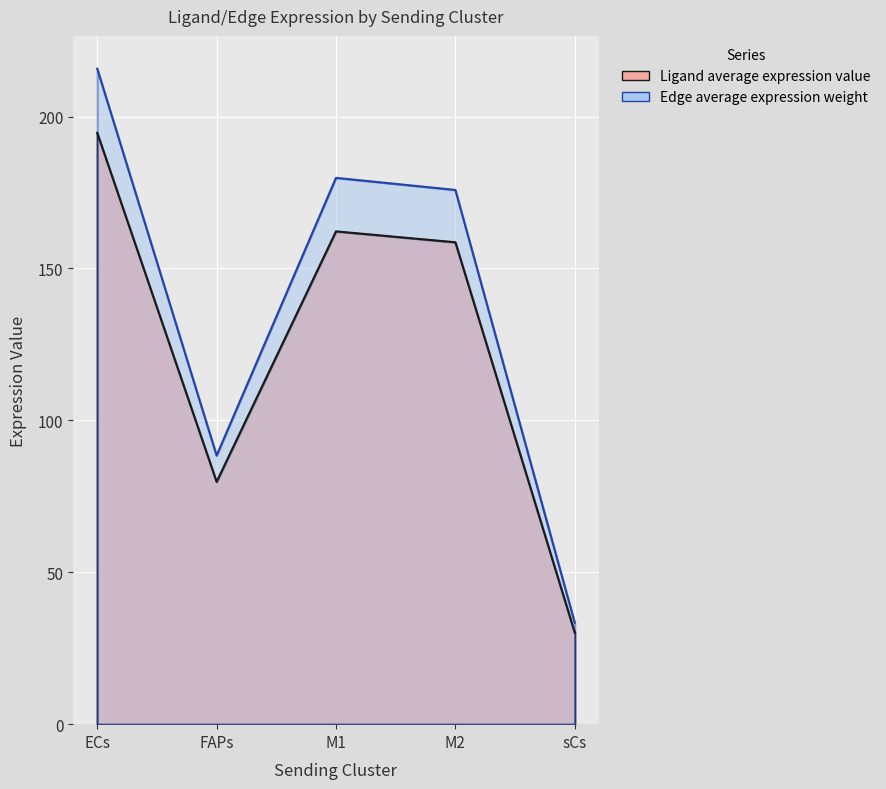

What is the value of the Edge average expression weight point at the 2nd from the left?

88.4